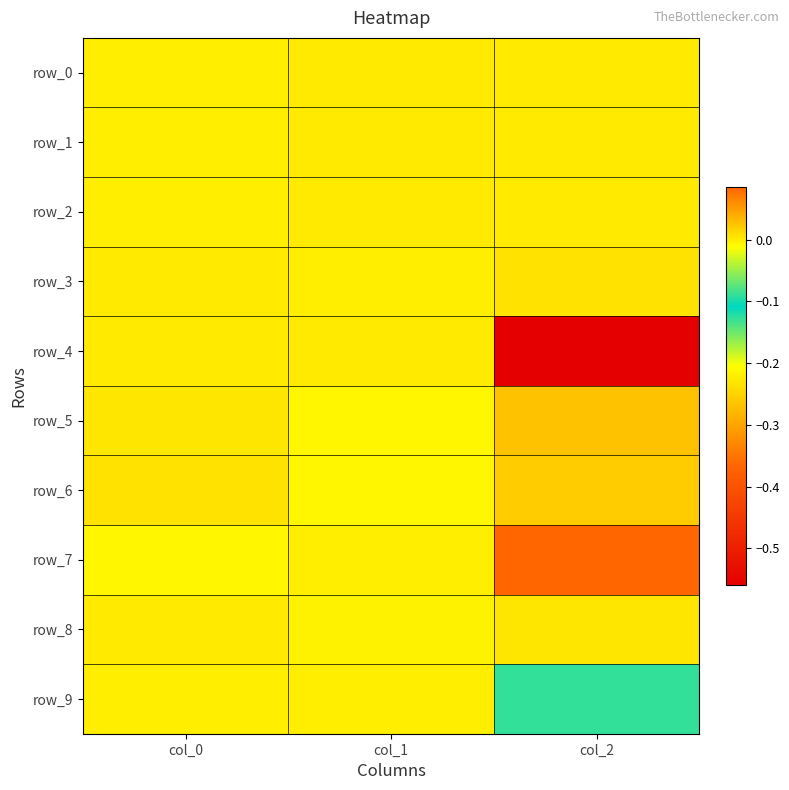

What is the difference between the highest and lowest values at col_2?

0.6